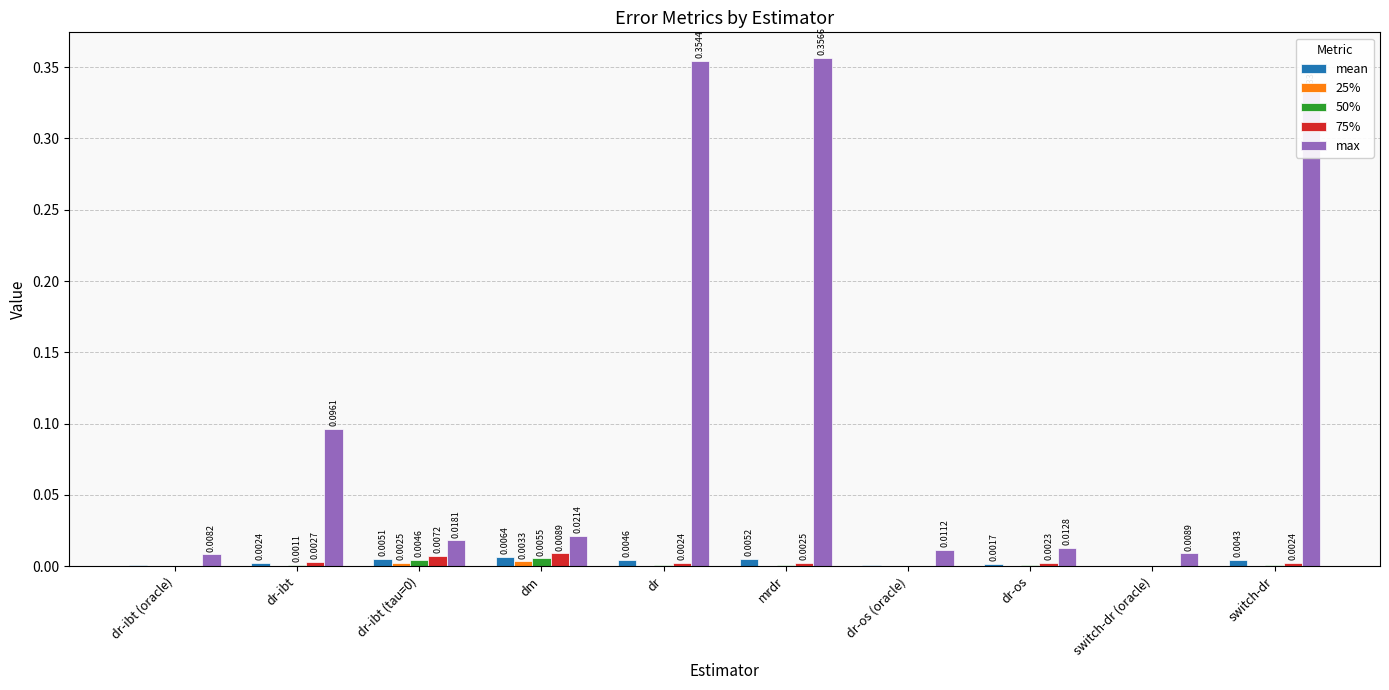

Does the chart contain stacked bars?

No